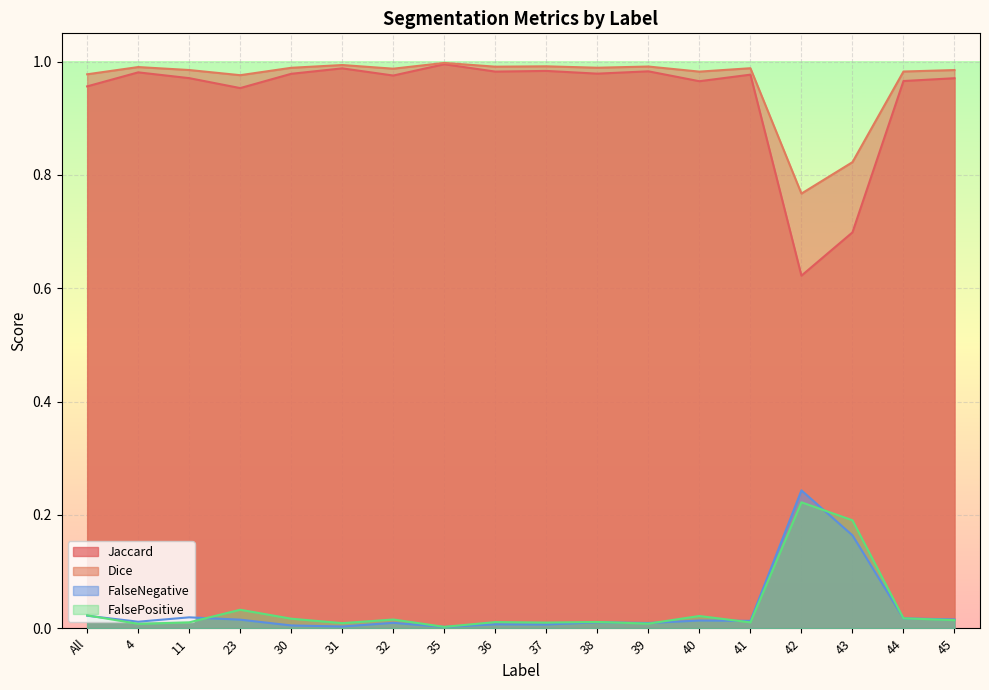

In Dice, how many points are higher than both neighbors (excluding endpoints)?

6